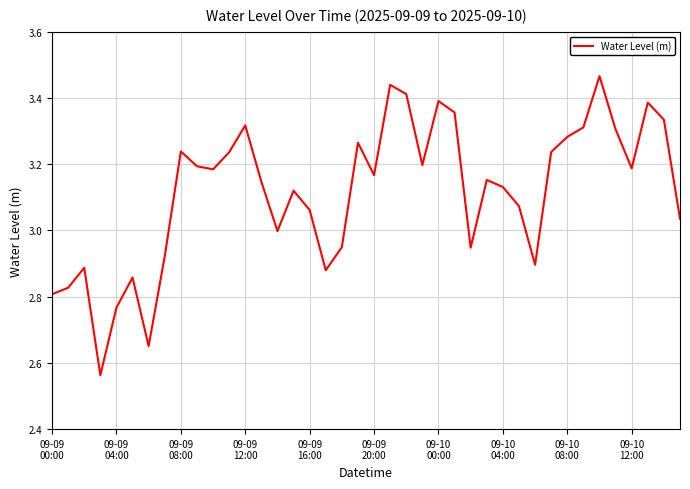

What is the difference between the maximum and minimum values?

0.9